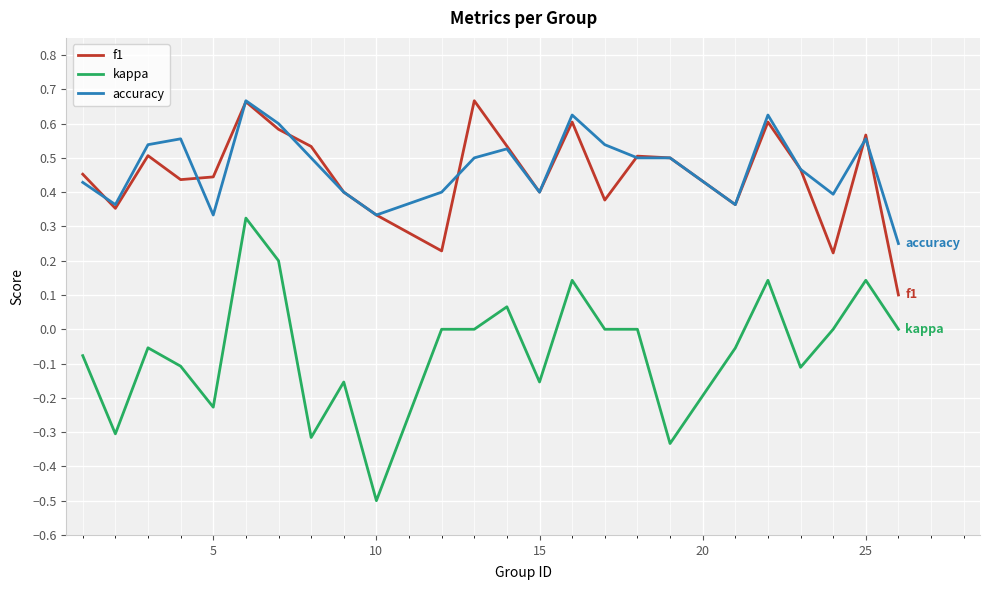

Which series has the largest range (max minus min)?

kappa